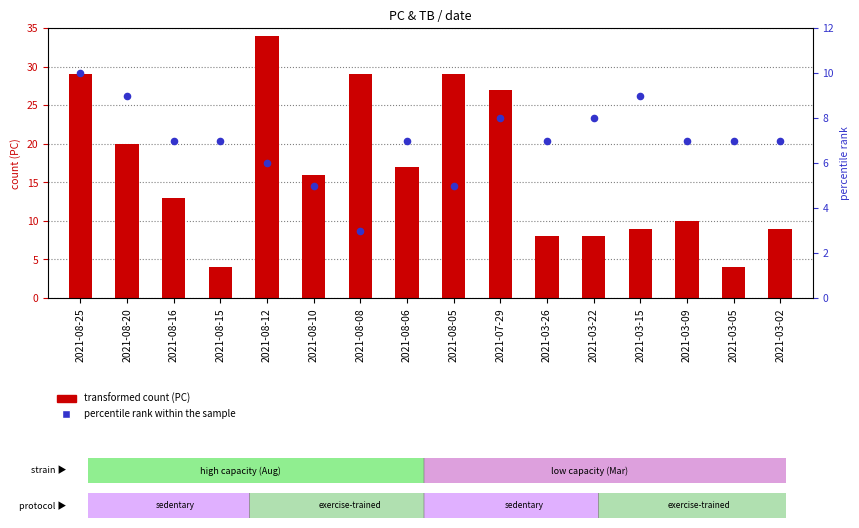

At which category is the sum across all series the highest?

2021-08-12